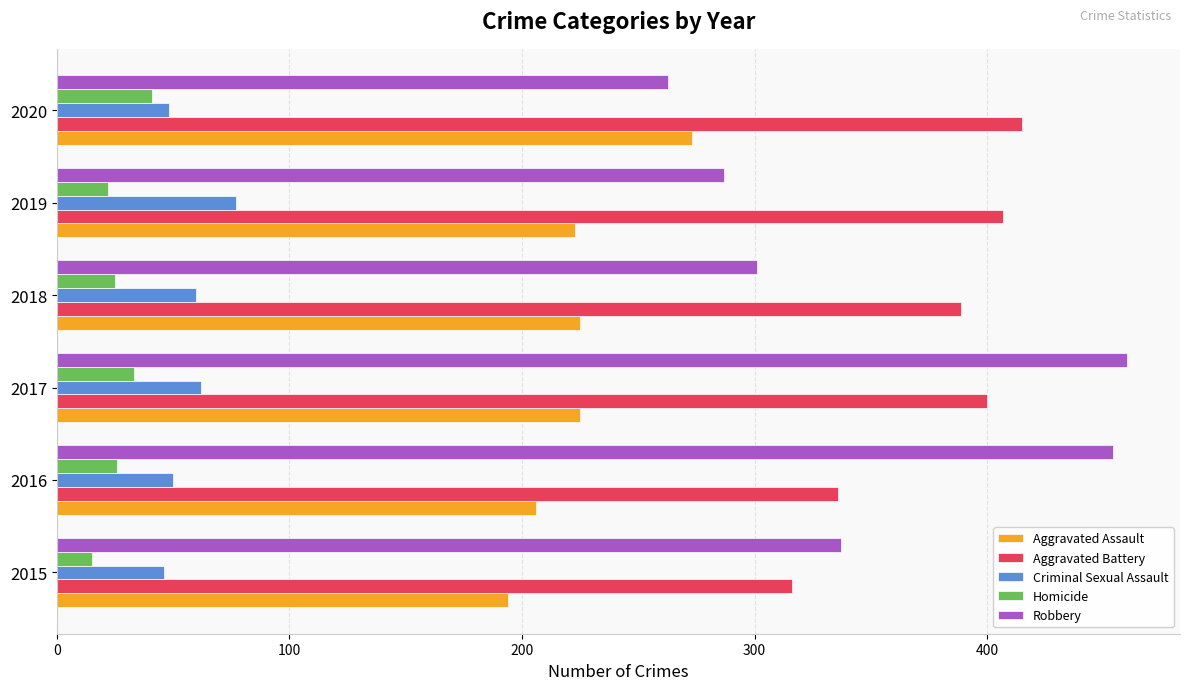

What is the difference between the second highest and second lowest values in the Aggravated Battery series?

71